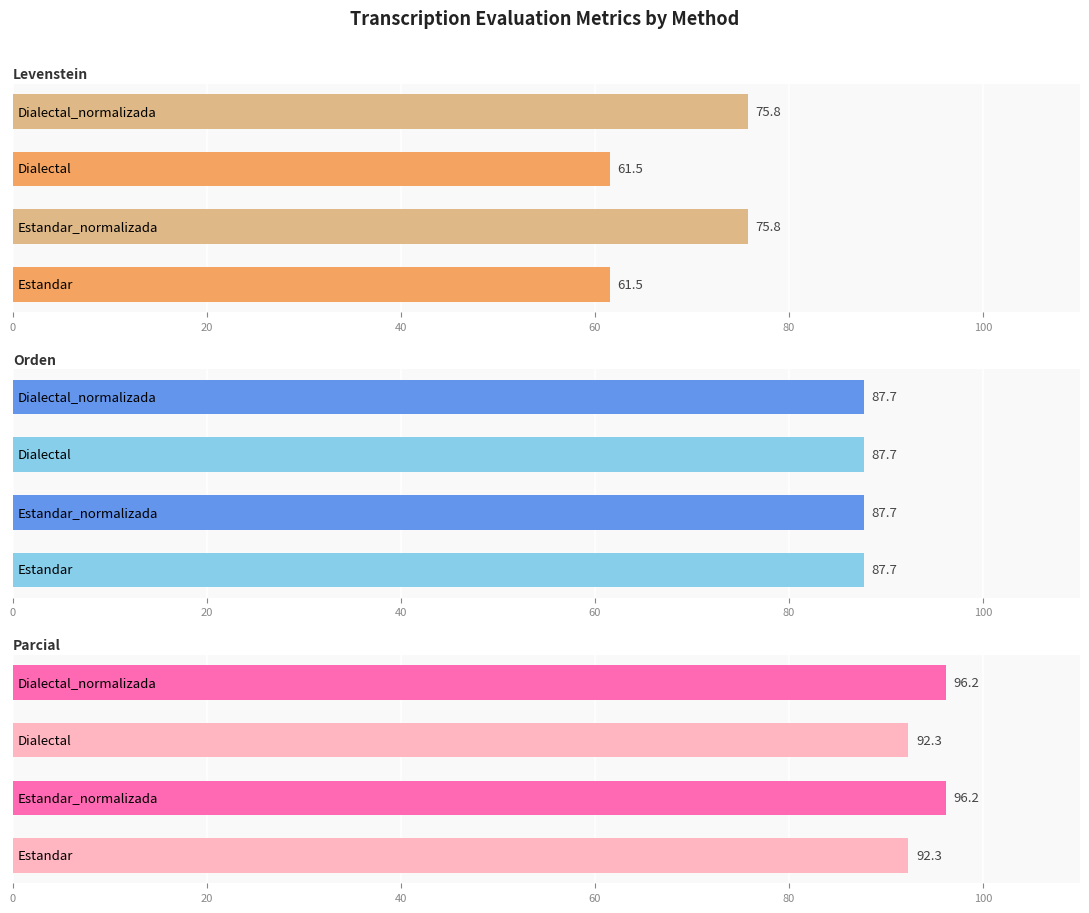

What is the smallest value displayed?

0.6